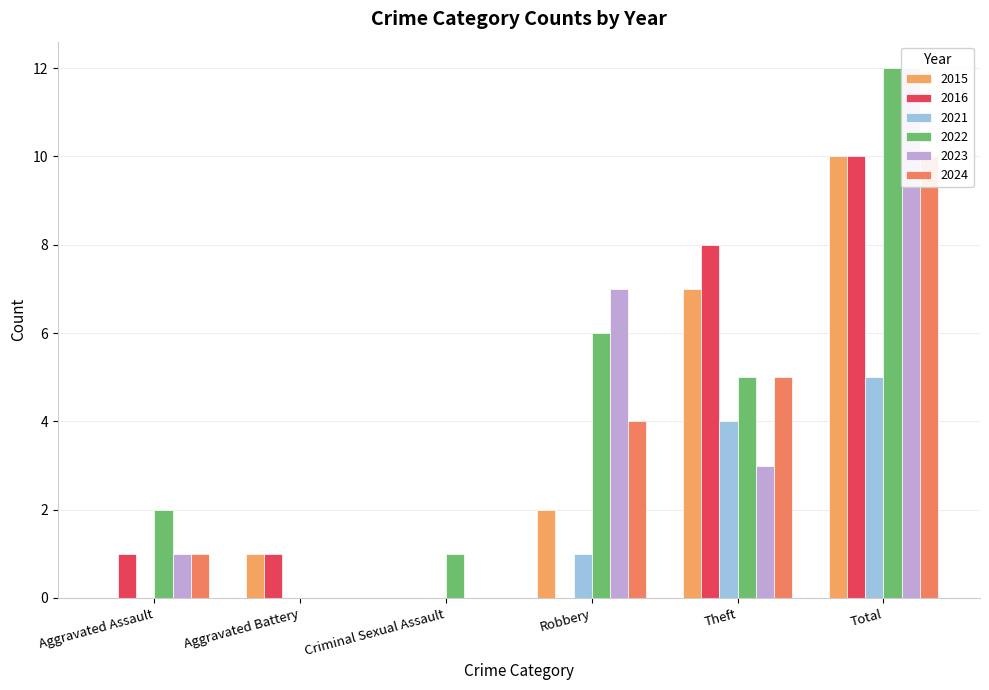

Reading left to right, extract all data points from this chart.

2015: Aggravated Assault=0	Aggravated Battery=1	Criminal Sexual Assault=0	Robbery=2	Theft=7	Total=10
2016: Aggravated Assault=1	Aggravated Battery=1	Criminal Sexual Assault=0	Robbery=0	Theft=8	Total=10
2021: Aggravated Assault=0	Aggravated Battery=0	Criminal Sexual Assault=0	Robbery=1	Theft=4	Total=5
2022: Aggravated Assault=2	Aggravated Battery=0	Criminal Sexual Assault=1	Robbery=6	Theft=5	Total=12
2023: Aggravated Assault=1	Aggravated Battery=0	Criminal Sexual Assault=0	Robbery=7	Theft=3	Total=12
2024: Aggravated Assault=1	Aggravated Battery=0	Criminal Sexual Assault=0	Robbery=4	Theft=5	Total=10